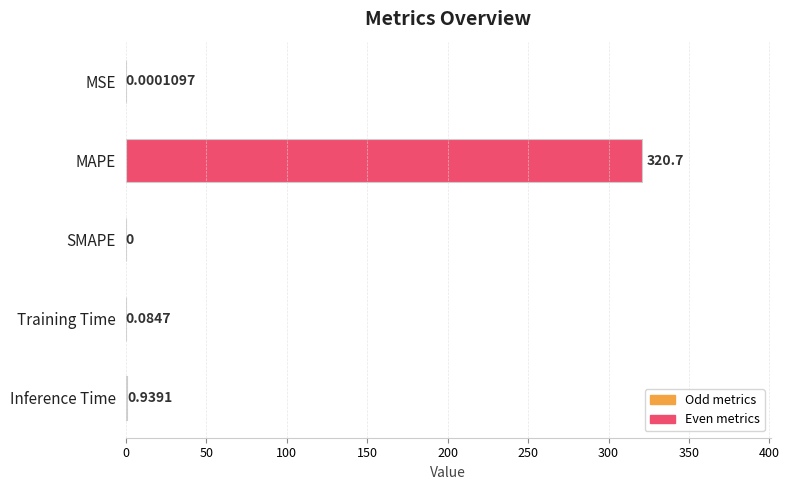

Where is the data nearest to the value 160?

Inference Time